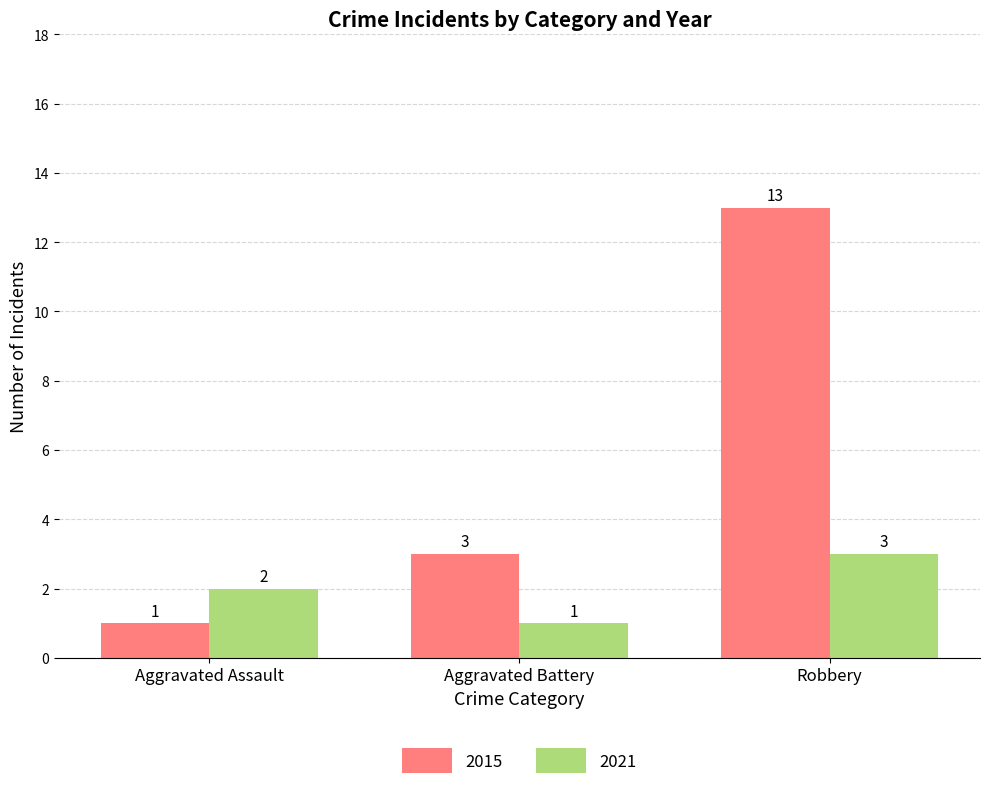

Which series has the widest spread of values?

2015